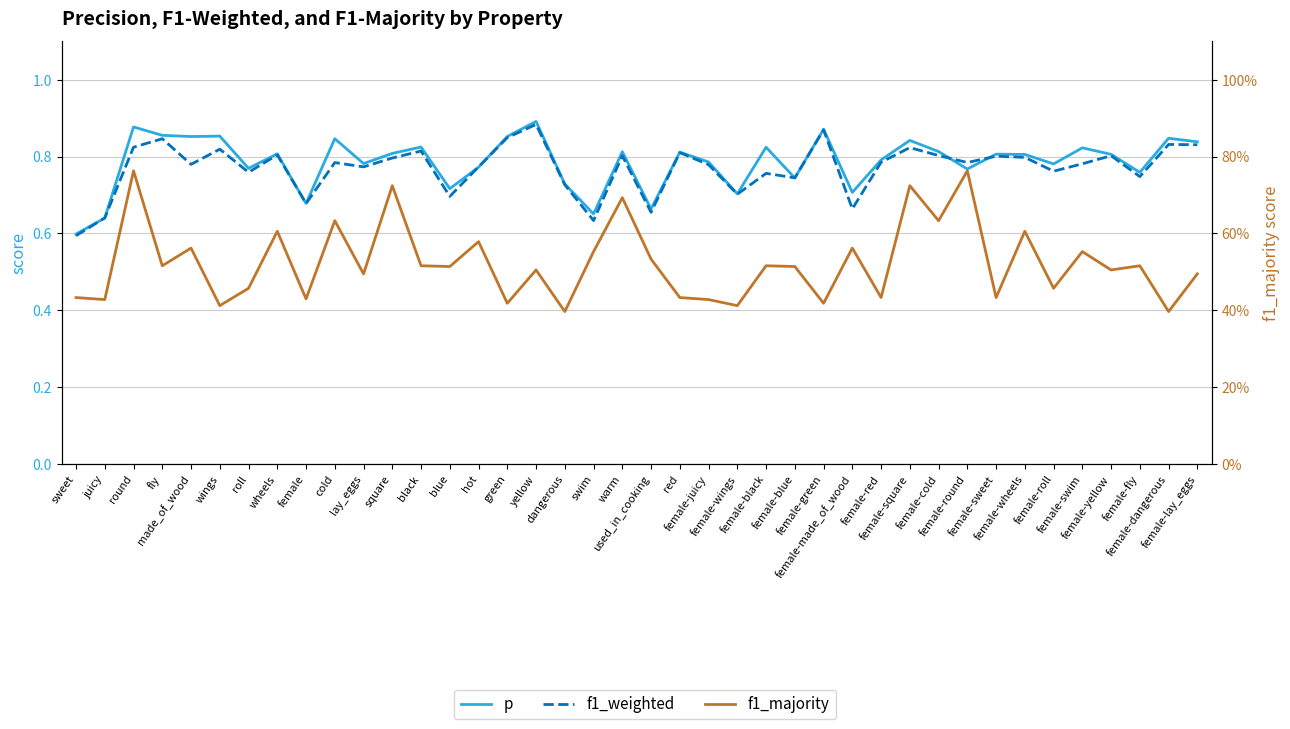

How many lines are shown in the chart?

3